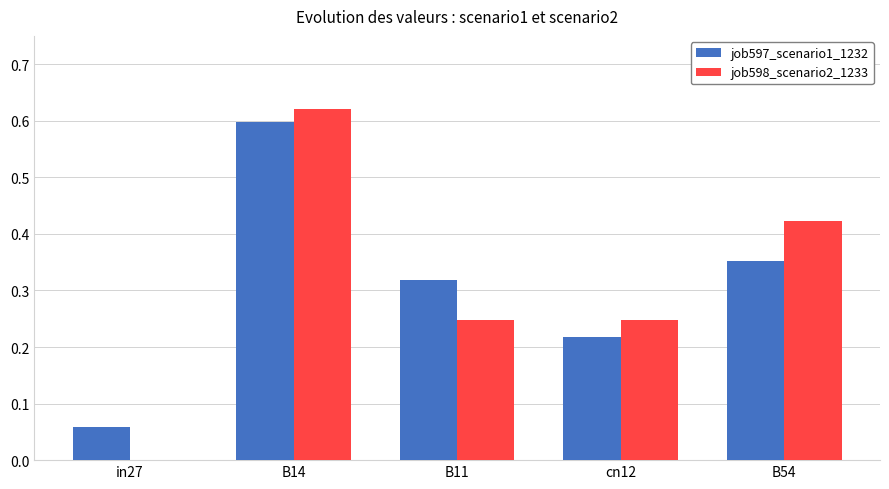

At which category is the sum across all series the highest?

B14